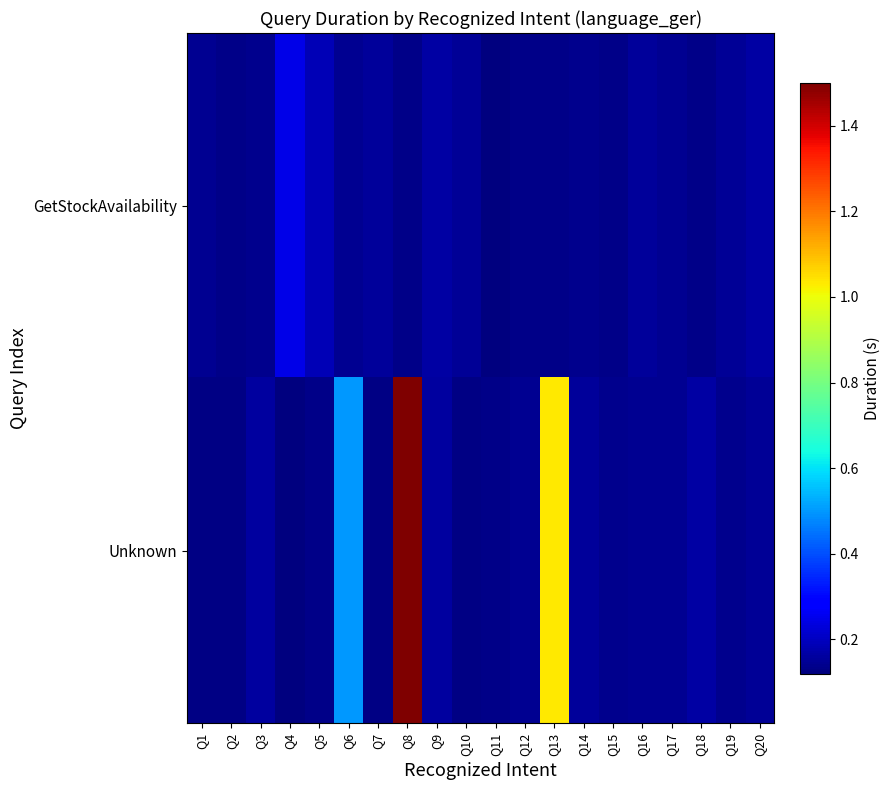

Between Q15 and Q10, which is larger?

Q10